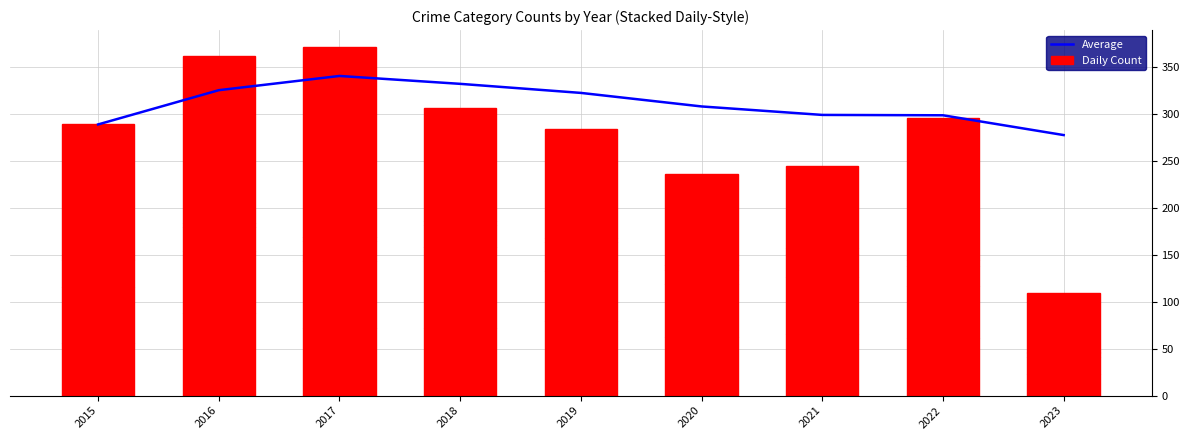

What is the lowest value of the Average series?

277.7